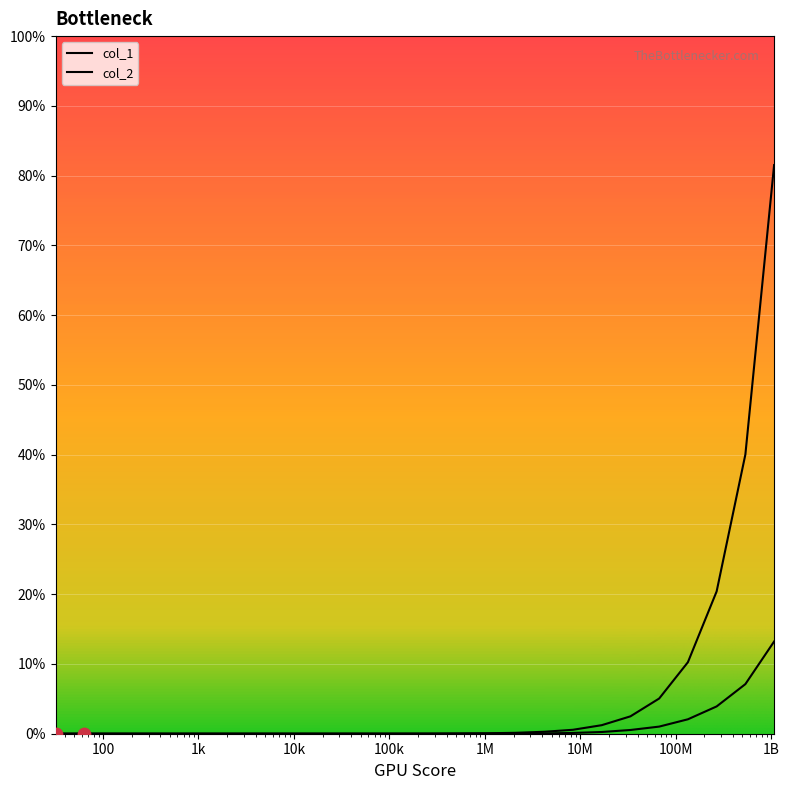

What are all the series names shown in the legend?

col_1, col_2